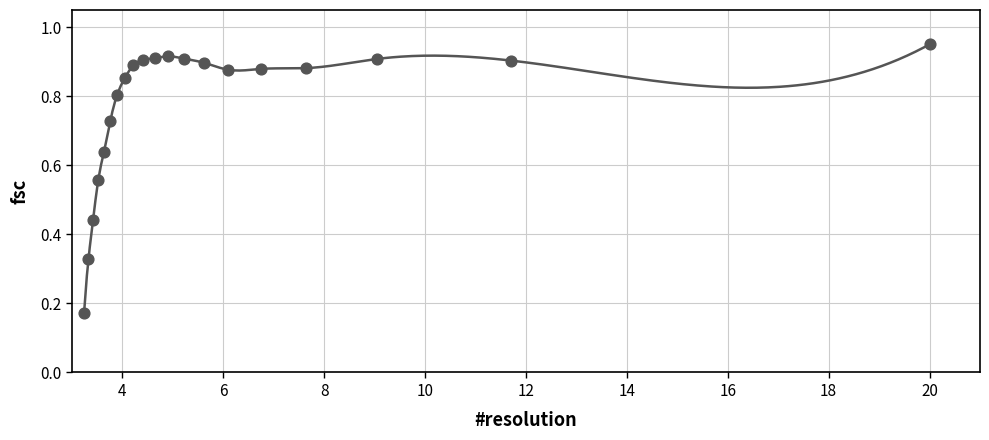

What is the range of Y values (max minus min)?

0.8